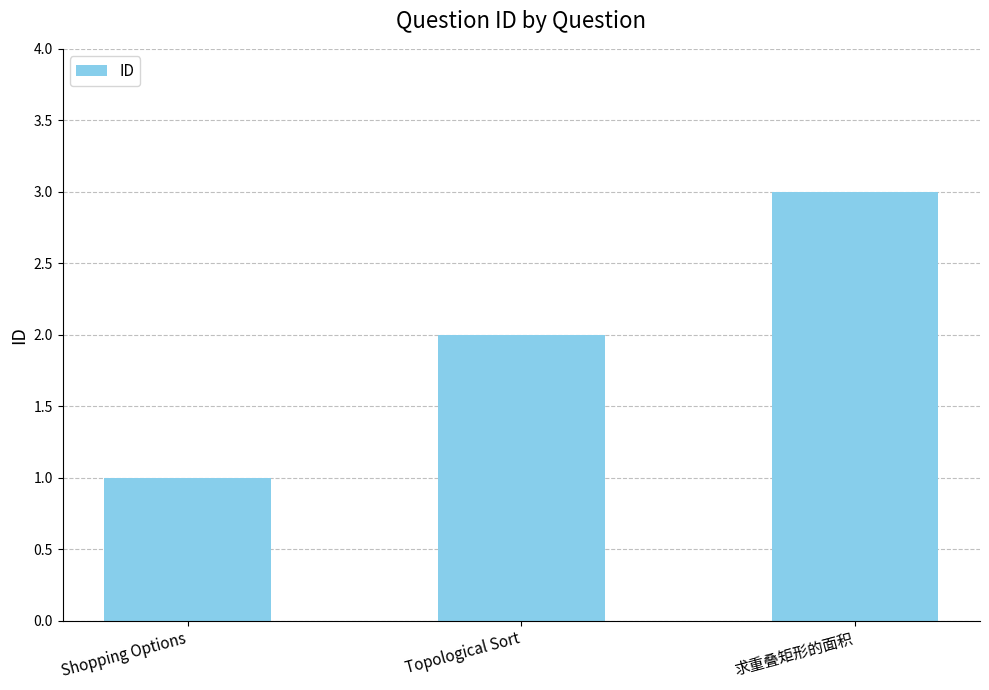

What position from the left is 求重叠矩形的面积?

3